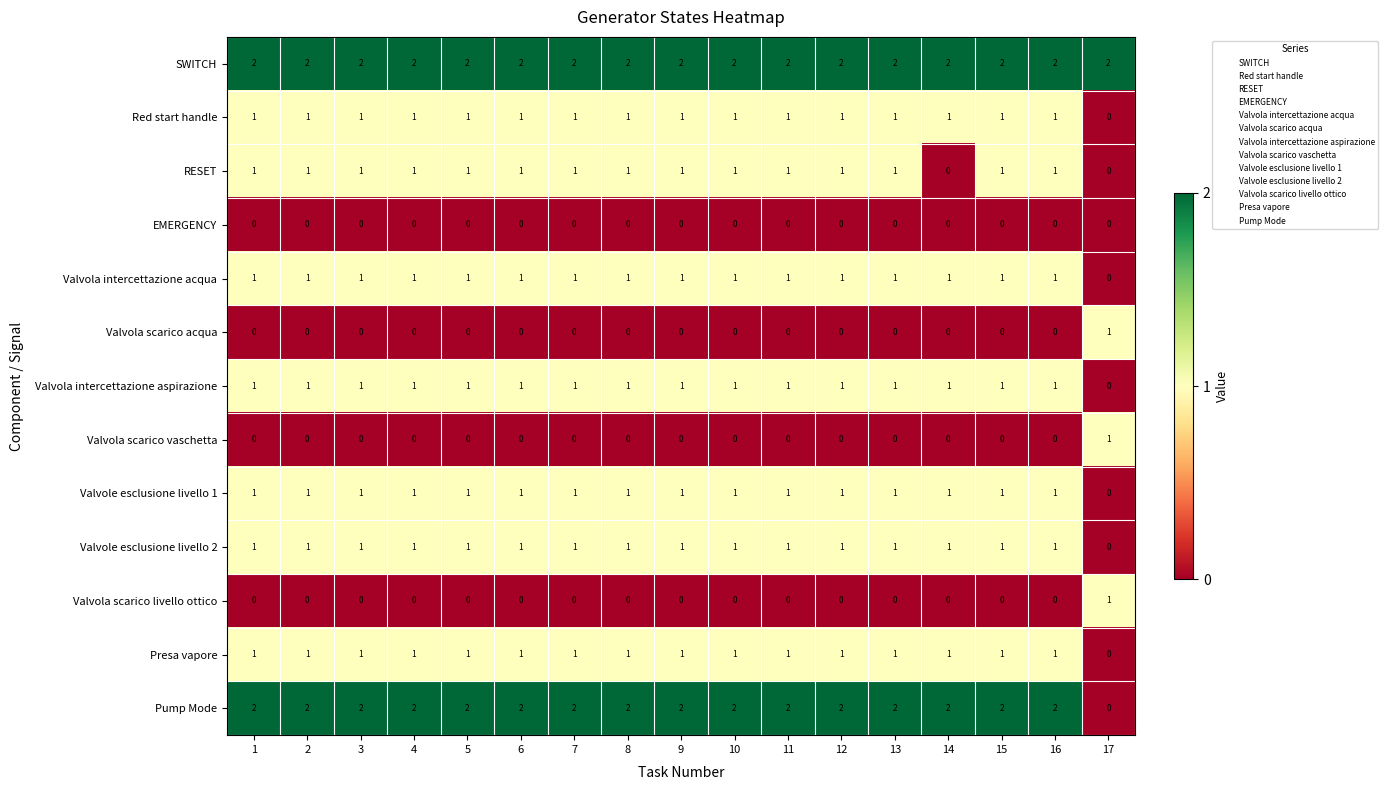

True or false: Presa vapore has a value of 0 at 8.

False